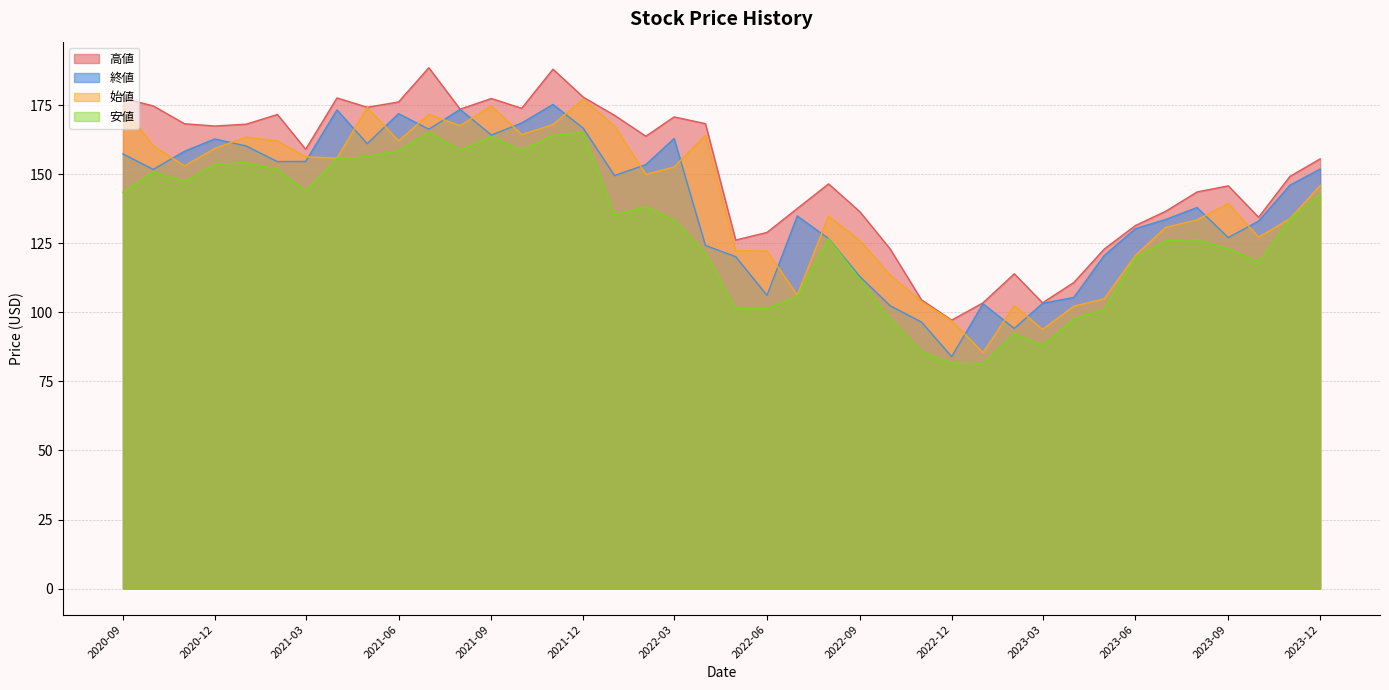

Is it true that 終値 equals 21.5 at 2022-11-01?

False